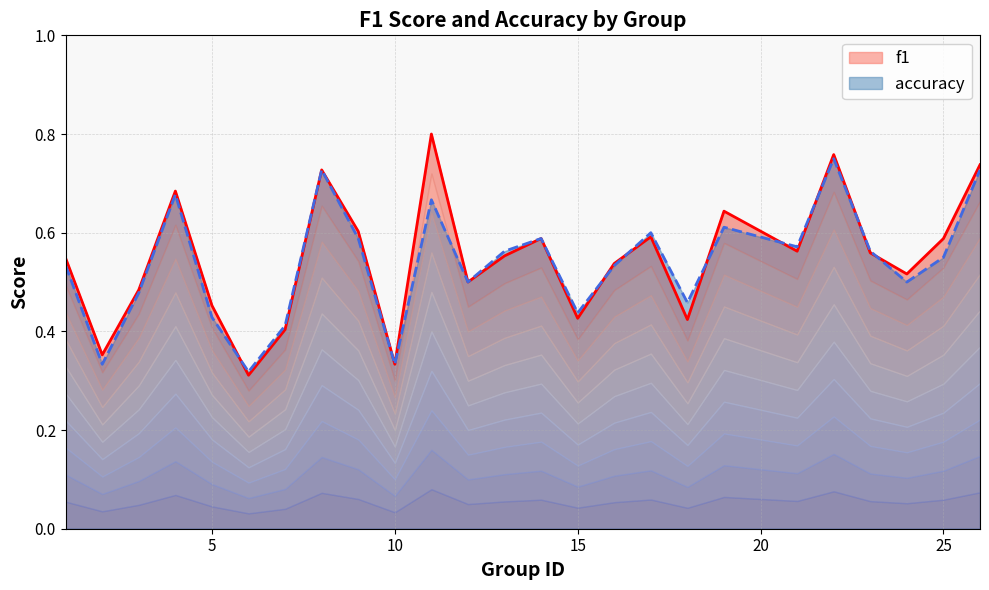

Between 13 and 9, which is larger?

9